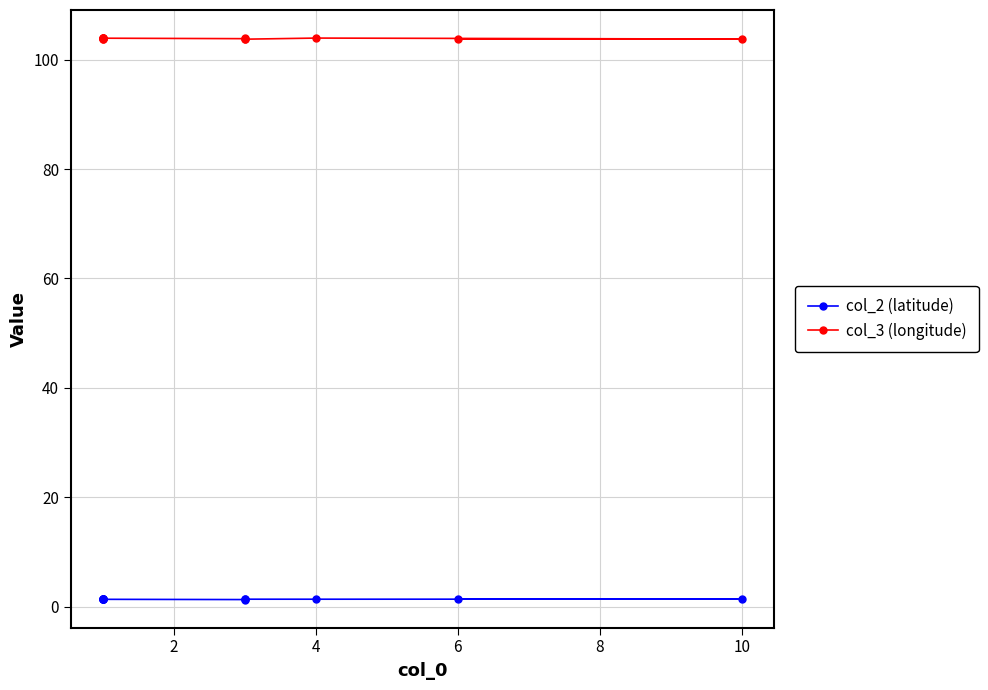

Which category has the highest value across all series?

4